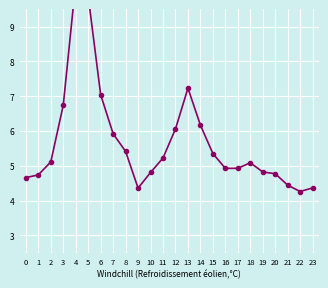

What value does the data have at 3?

6.7